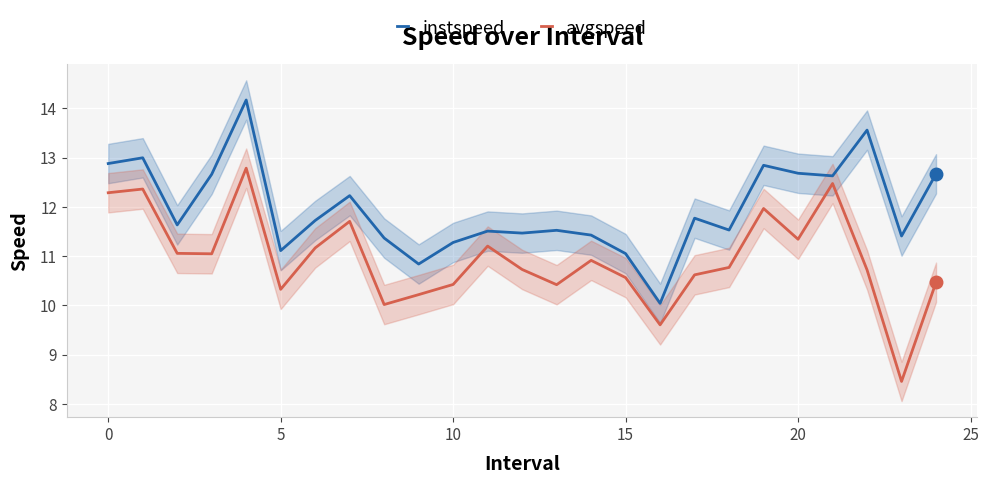

Which series has the largest total across all categories?

instspeed